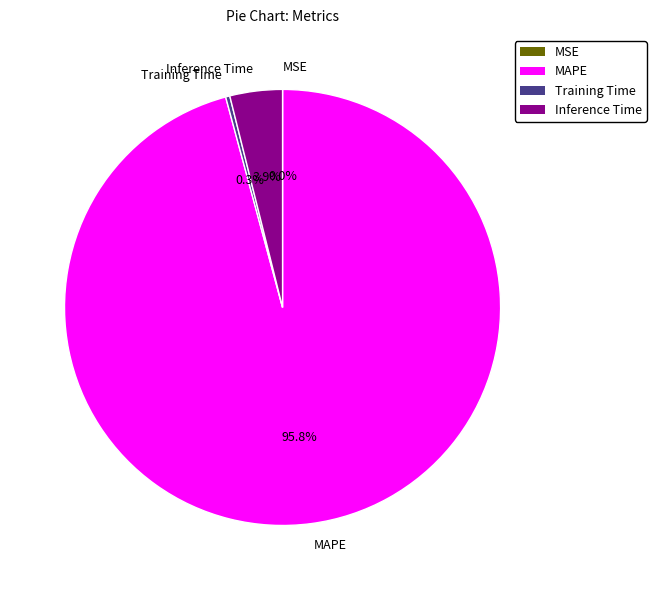

Do Training Time and Inference Time together represent more than half of the pie?

No